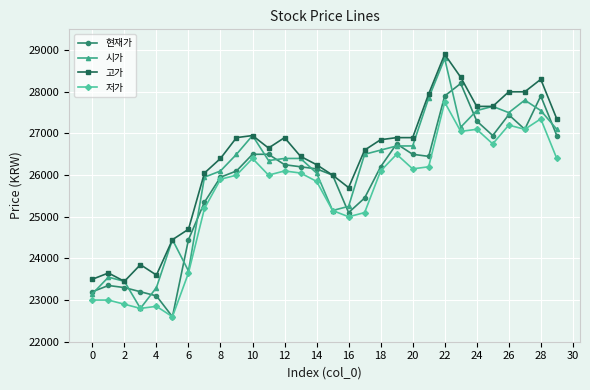

True or false: 고가 and 저가 cross at least once.

False